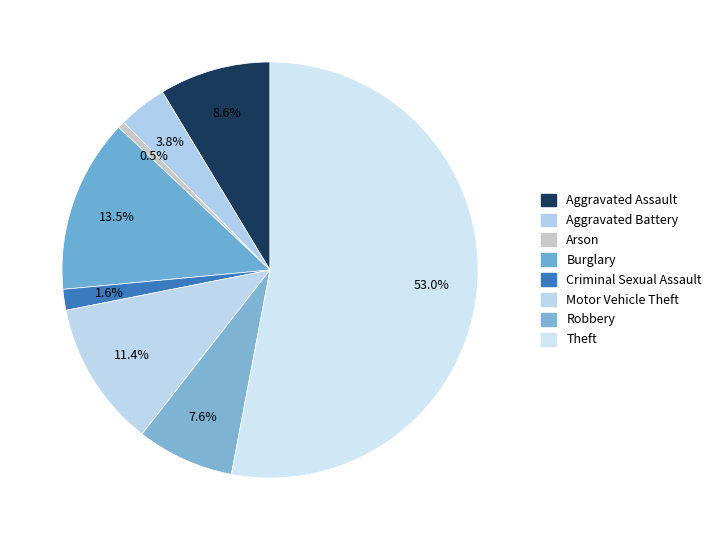

Which category accounts for the majority?

Theft